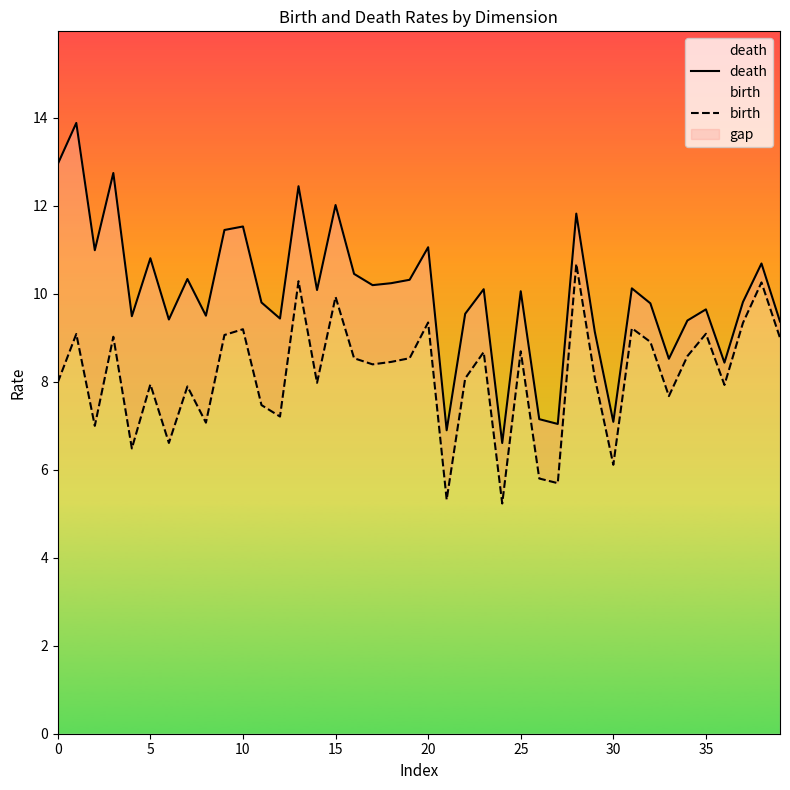

In birth, how many points are lower than both neighbors (excluding endpoints)?

13